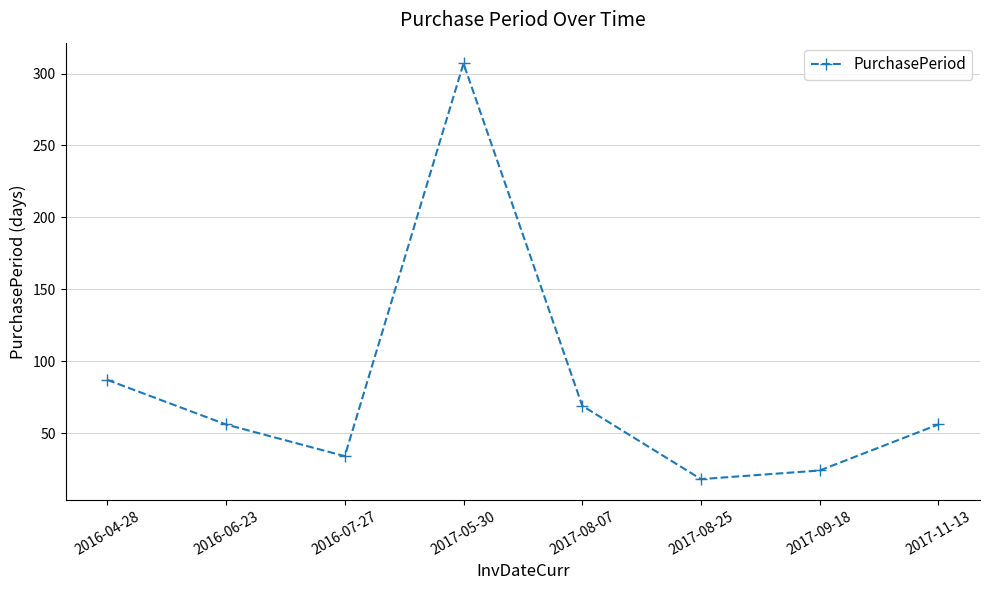

The chart shows a value of 56 at 2016-04-28. True or false?

False